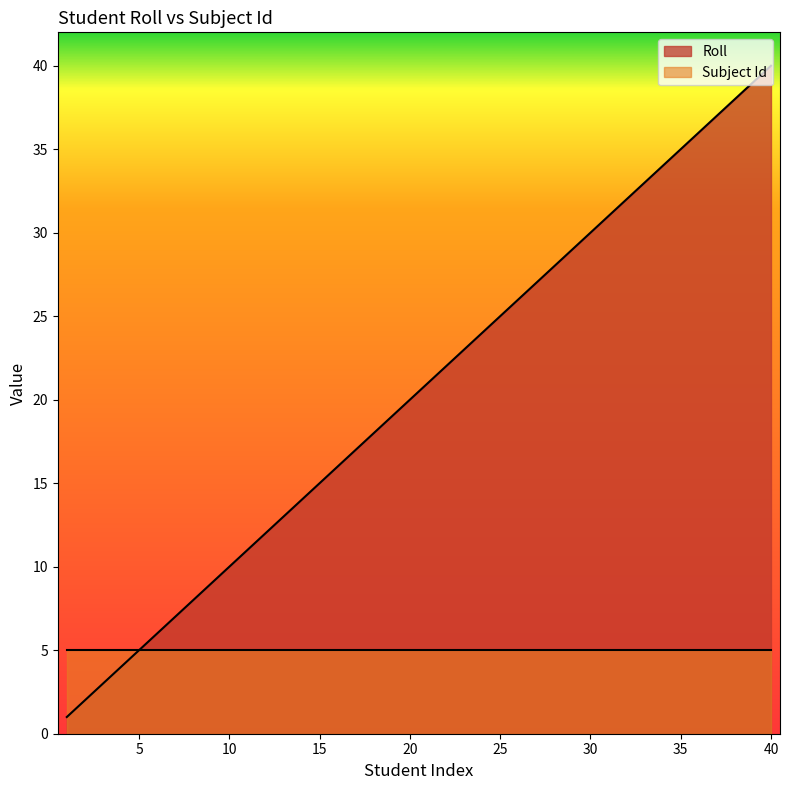

Between 8 and 32, which is larger?

32